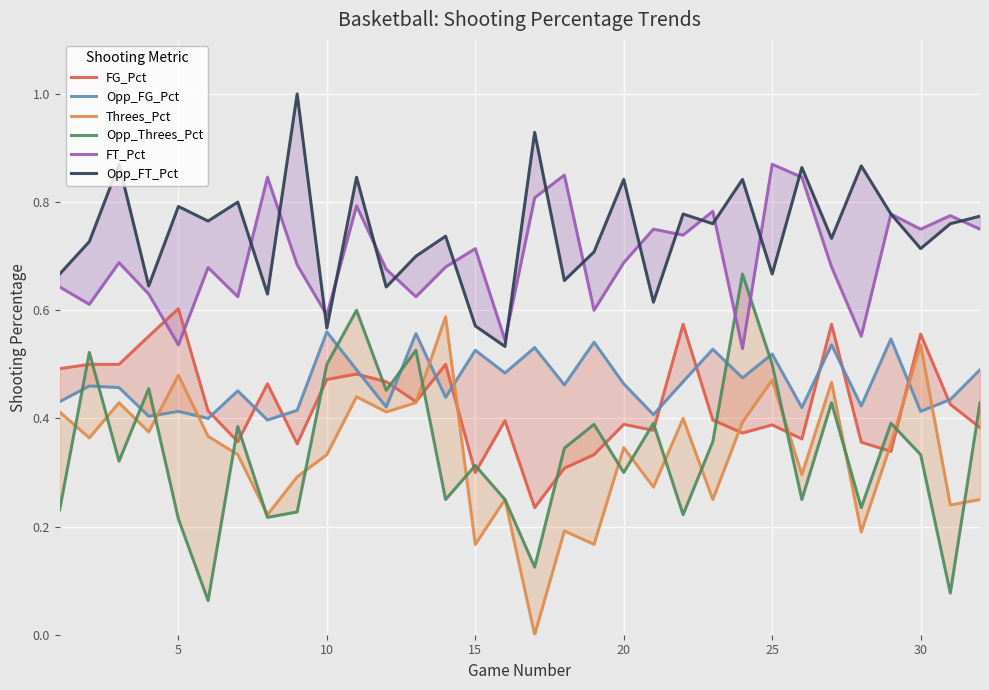

True or false: Opp_FT_Pct and Opp_FG_Pct cross at least once.

False